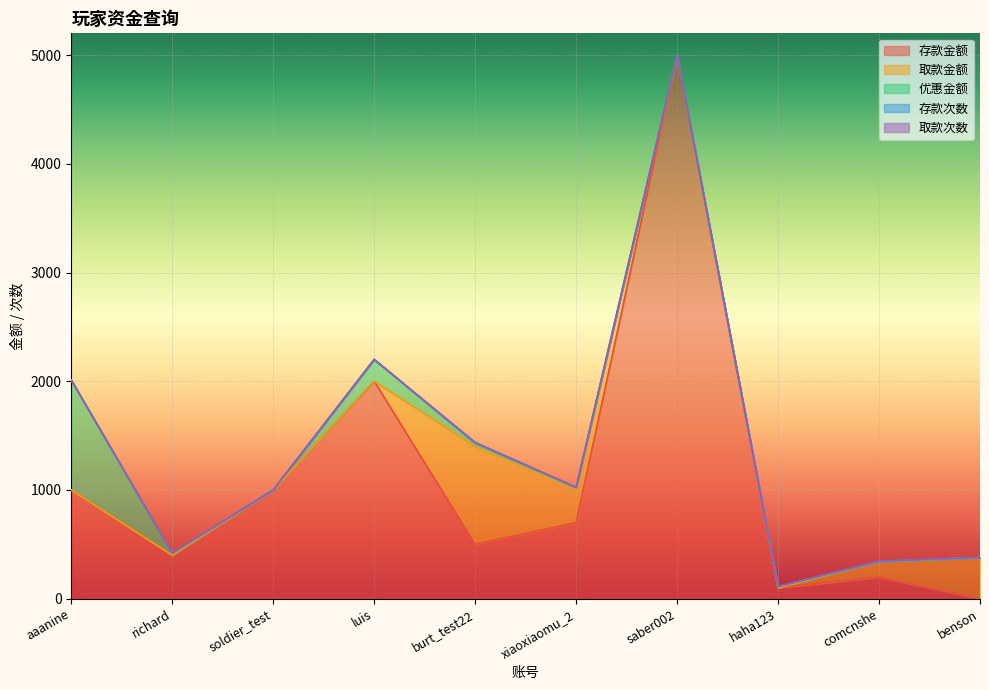

How many 取款次数 values are between 0 and 2?

8